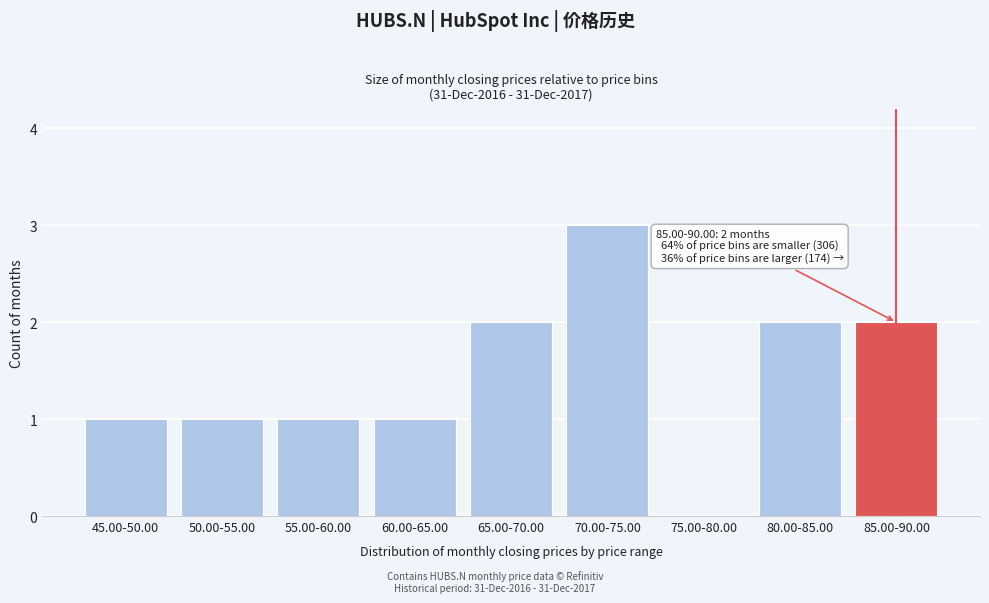

Reading right to left, transcribe all the data shown in this chart.

85.00-90.00=2	80.00-85.00=2	75.00-80.00=0	70.00-75.00=3	65.00-70.00=2	60.00-65.00=1	55.00-60.00=1	50.00-55.00=1	45.00-50.00=1